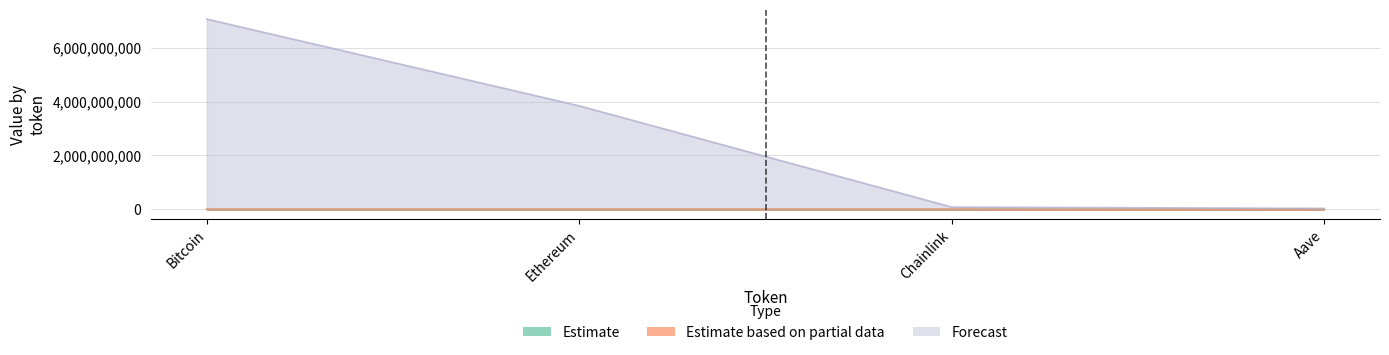

What is the approximate value of Estimate based on partial data at Aave?

241.9